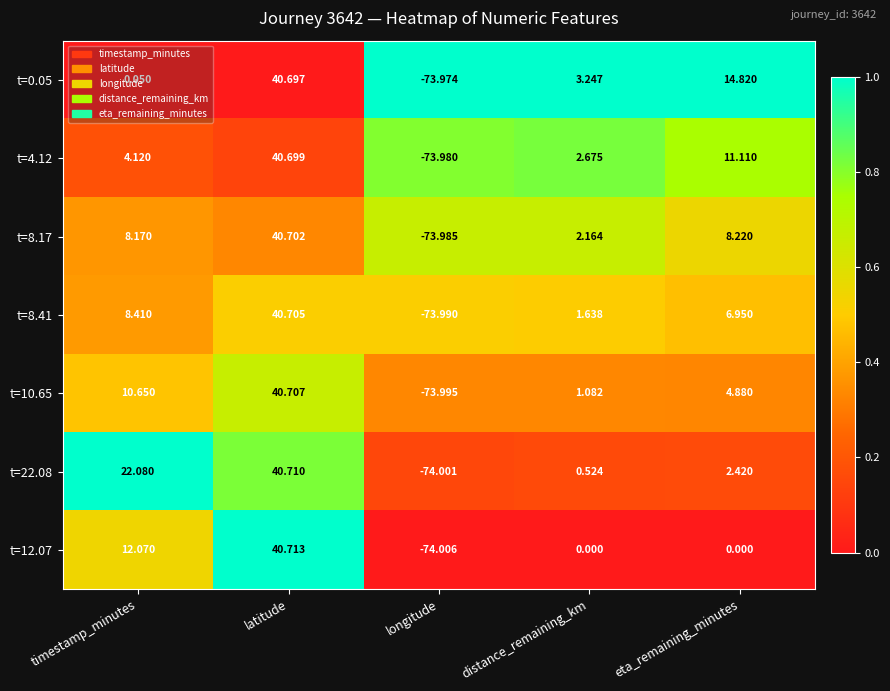

List the labels in order of t=10.65 value, smallest first.

longitude, distance_remaining_km, eta_remaining_minutes, timestamp_minutes, latitude